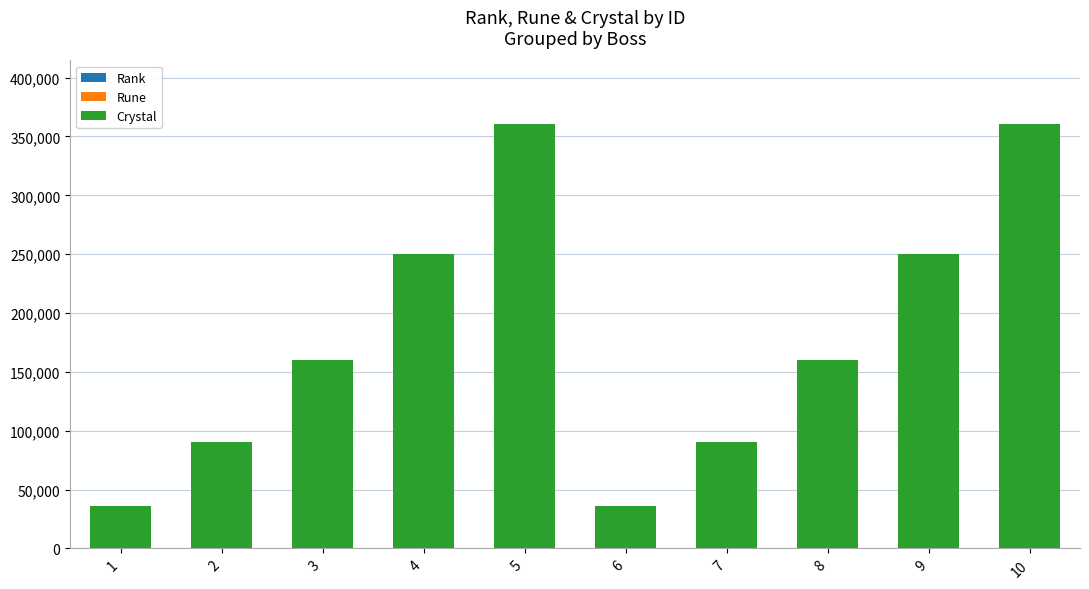

At how many categories does at least one series exceed 212329?

4